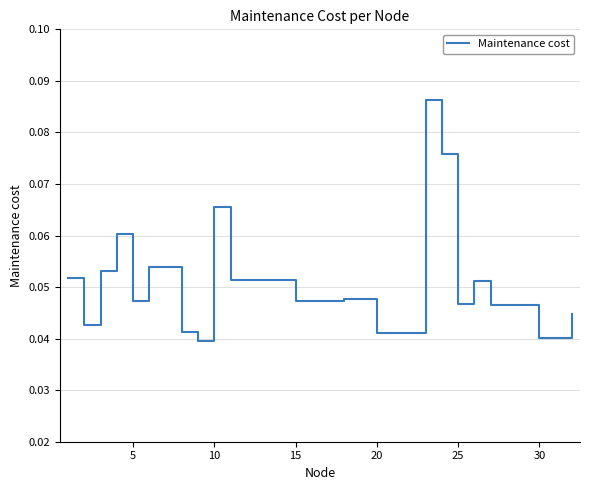

How many lines are shown in the chart?

1